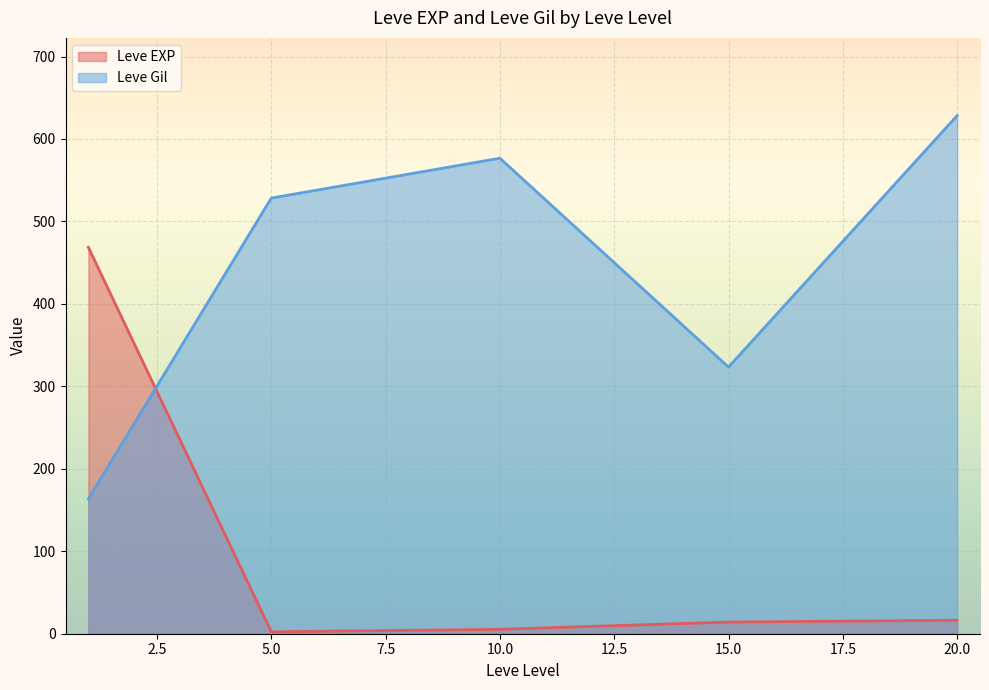

What is the spread (max minus min) of values at 20.0?

612.0